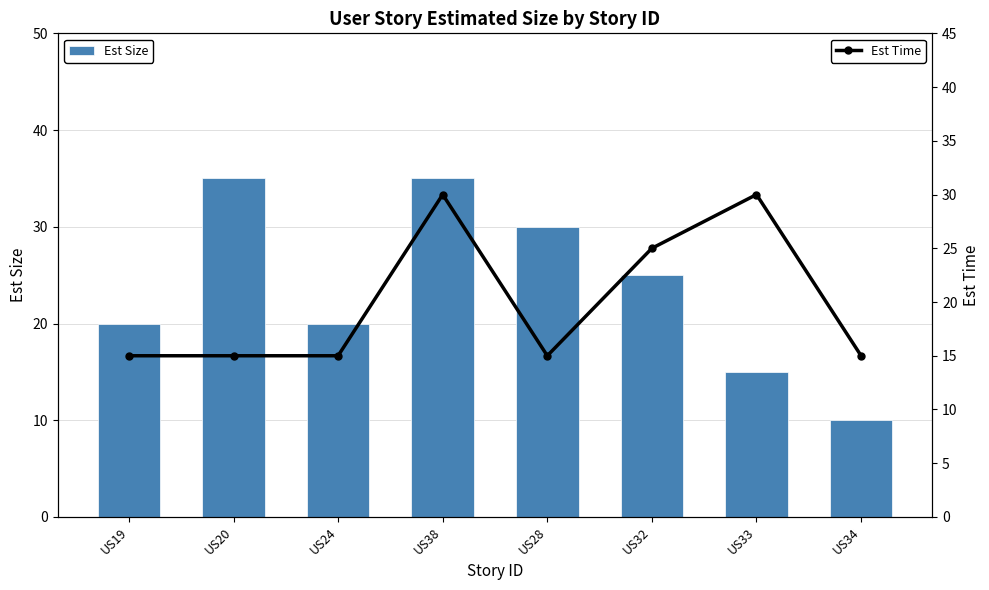

What is the spread (max minus min) of values at US33?

15